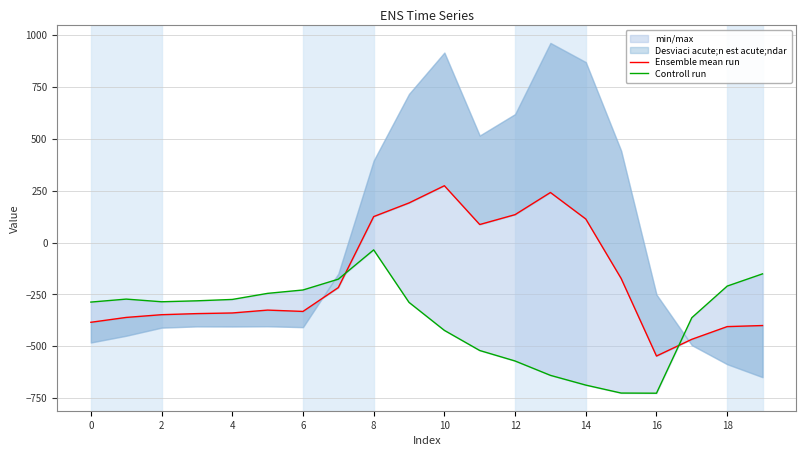

Which label corresponds to the smallest value in the chart?

16